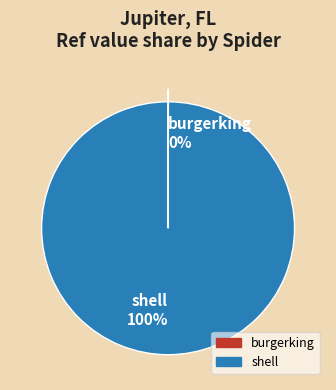

Does any single category account for the majority?

Yes